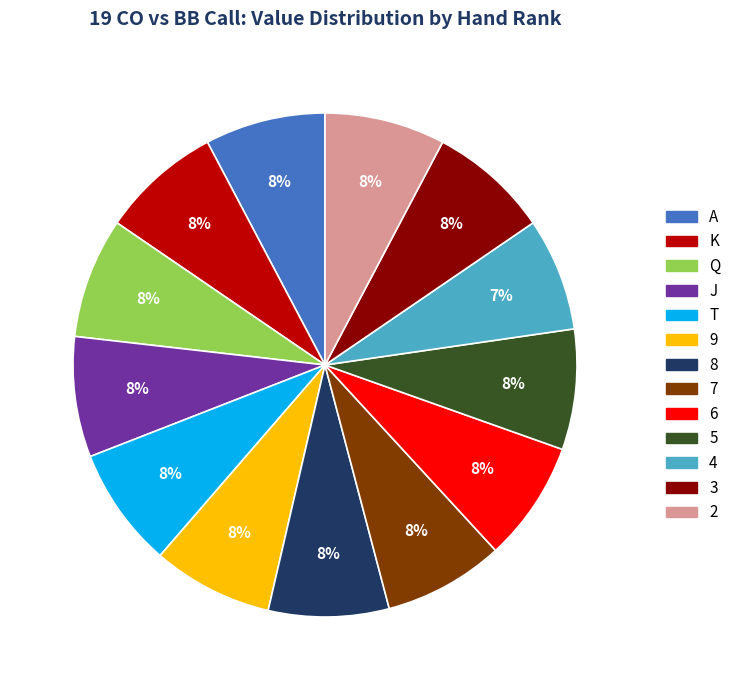

Is there any slice that represents more than half of the pie?

No